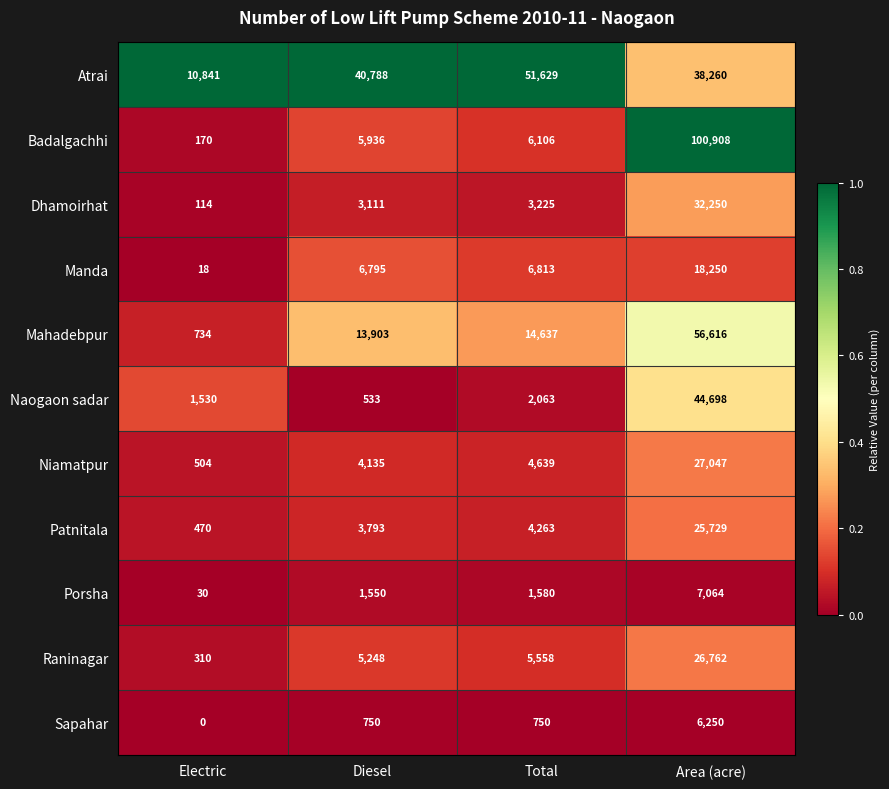

Is it true that Patnitala equals 8471 at Area (acre)?

False